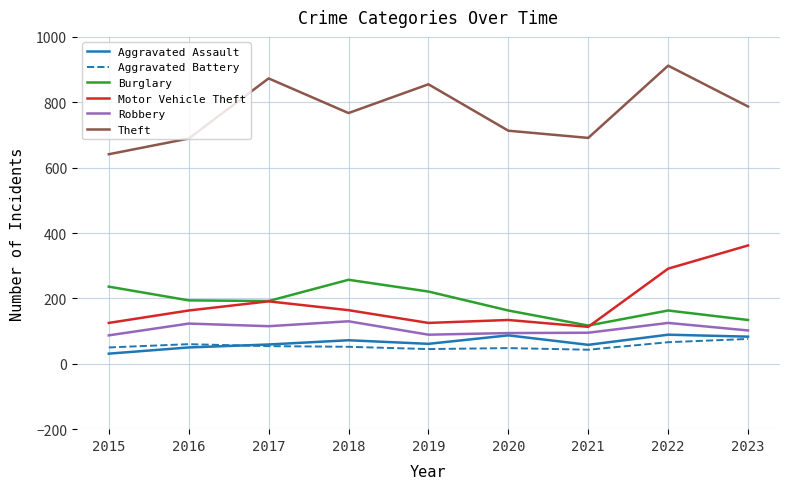

What is the approximate value of Motor Vehicle Theft at 2020?

134